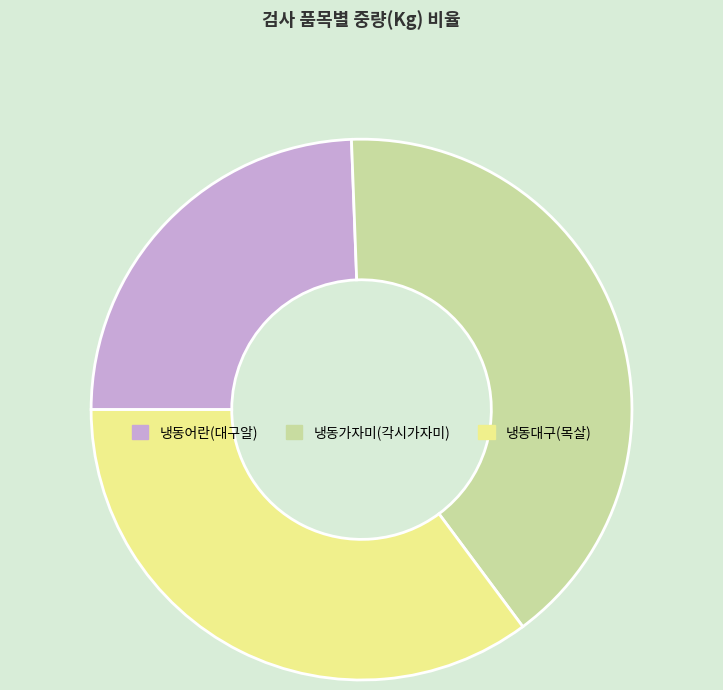

How many segments does this pie chart have?

3